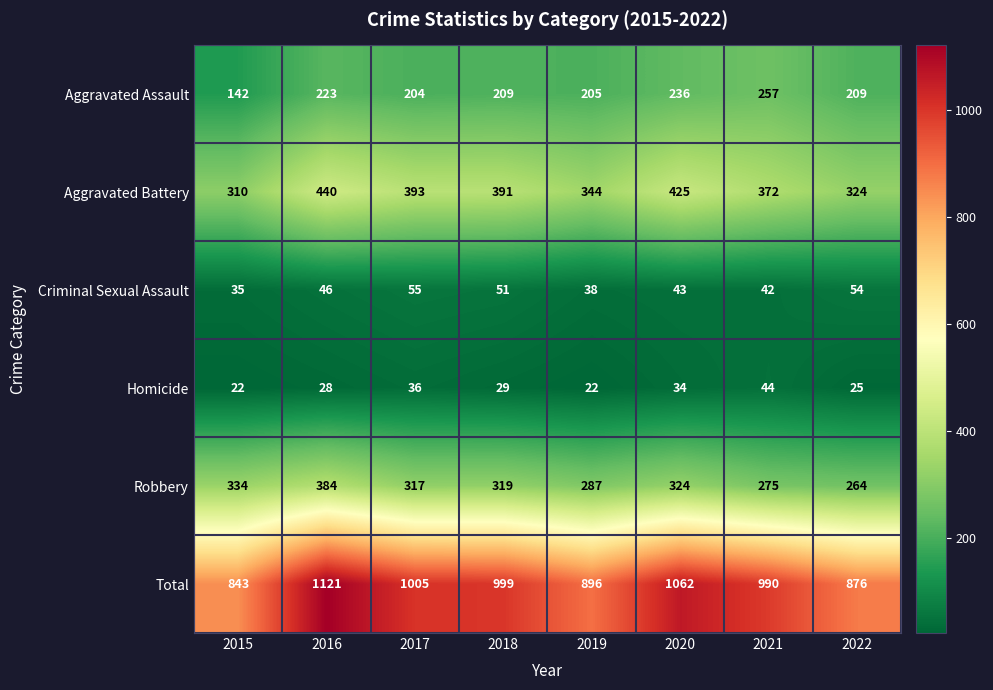

Between 2016 and 2017, which series saw the biggest shift?

Total